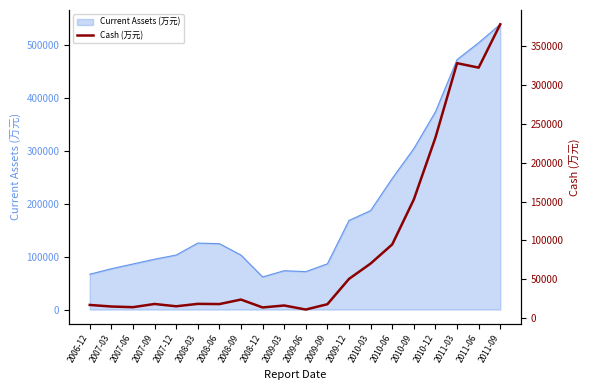

Where is the data nearest to the value 194532?

2010-12